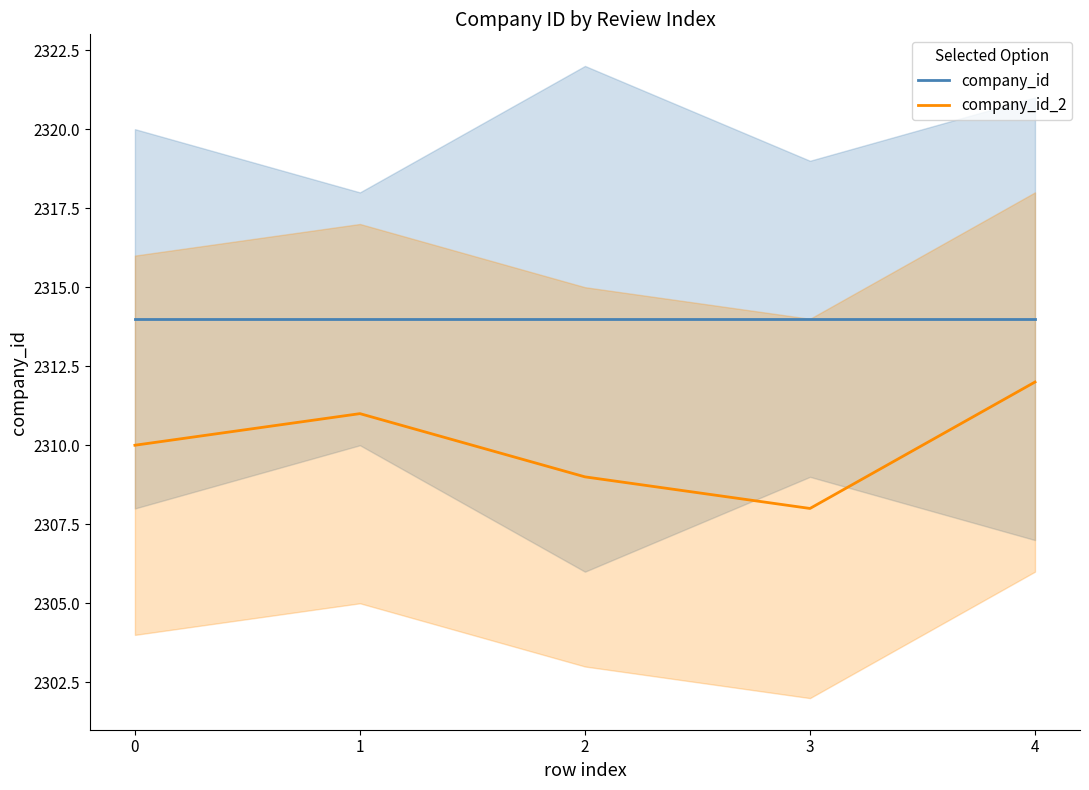

Which series has the largest range (max minus min)?

company_id_2